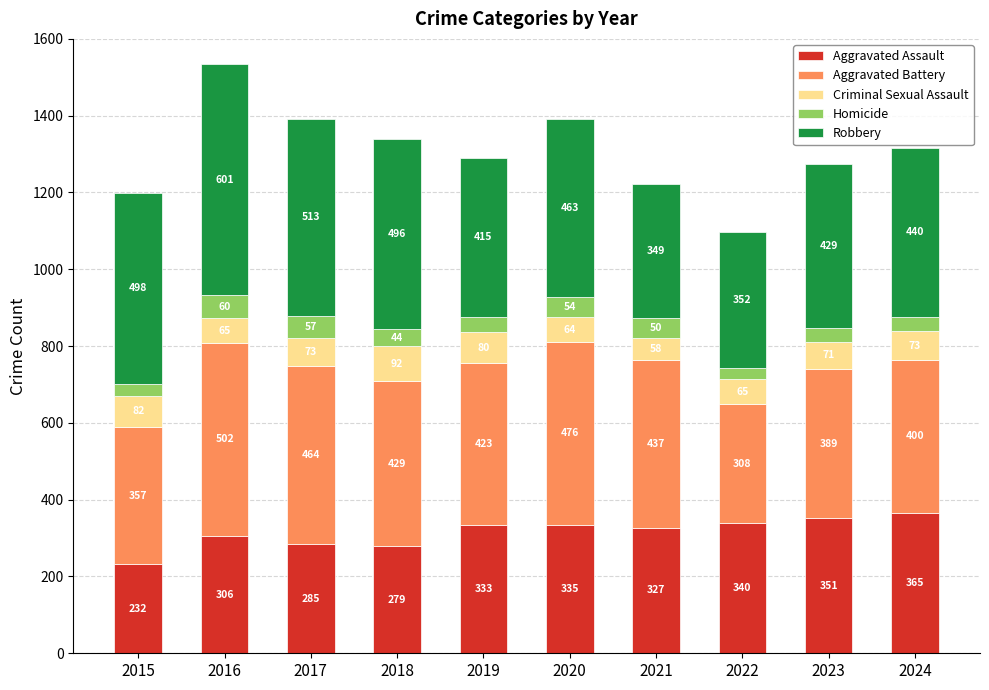

What is the total value across all series at 2016?

1534